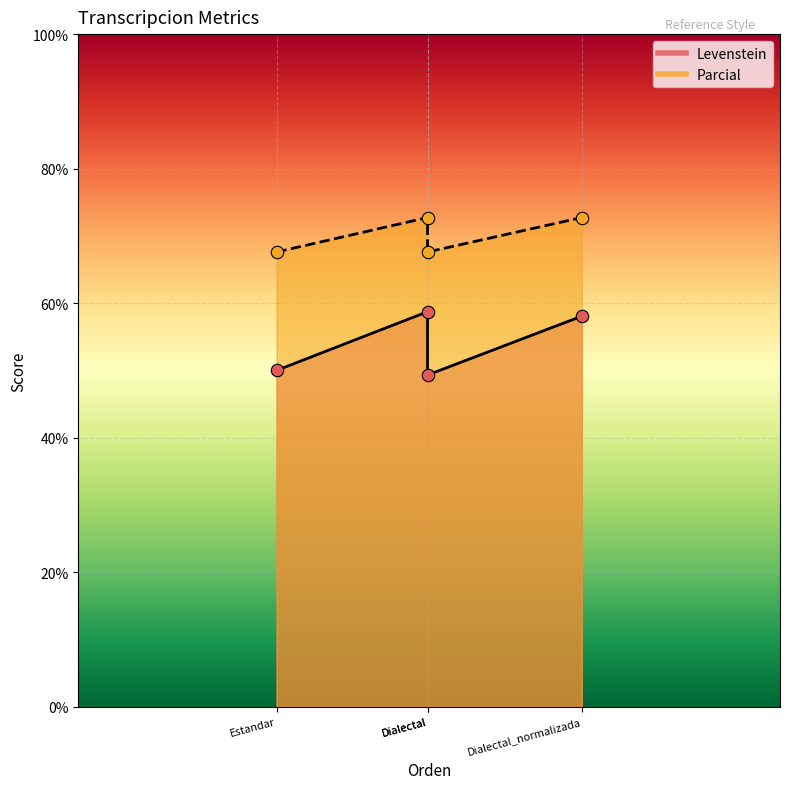

Which series has the largest total across all categories?

Parcial